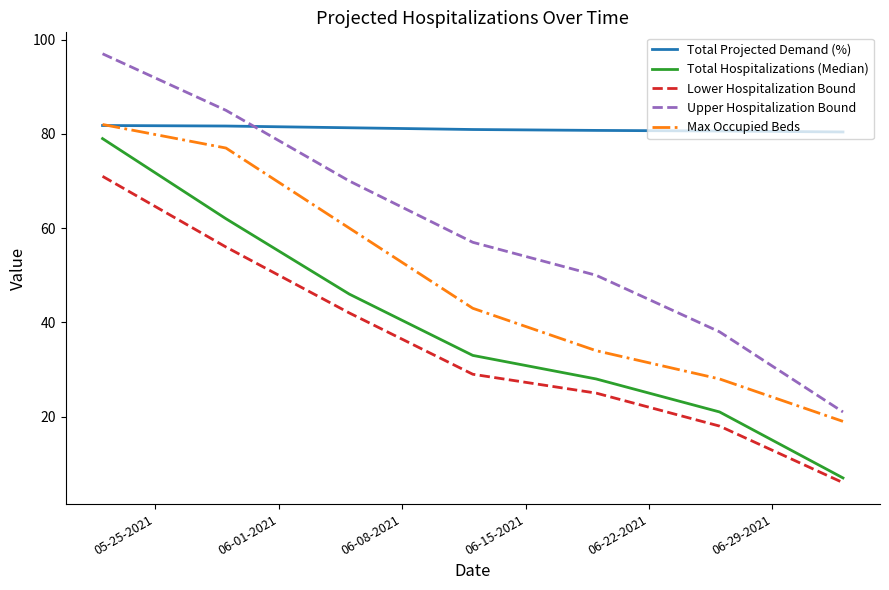

Which series has the largest total across all categories?

Total Projected Demand (%)